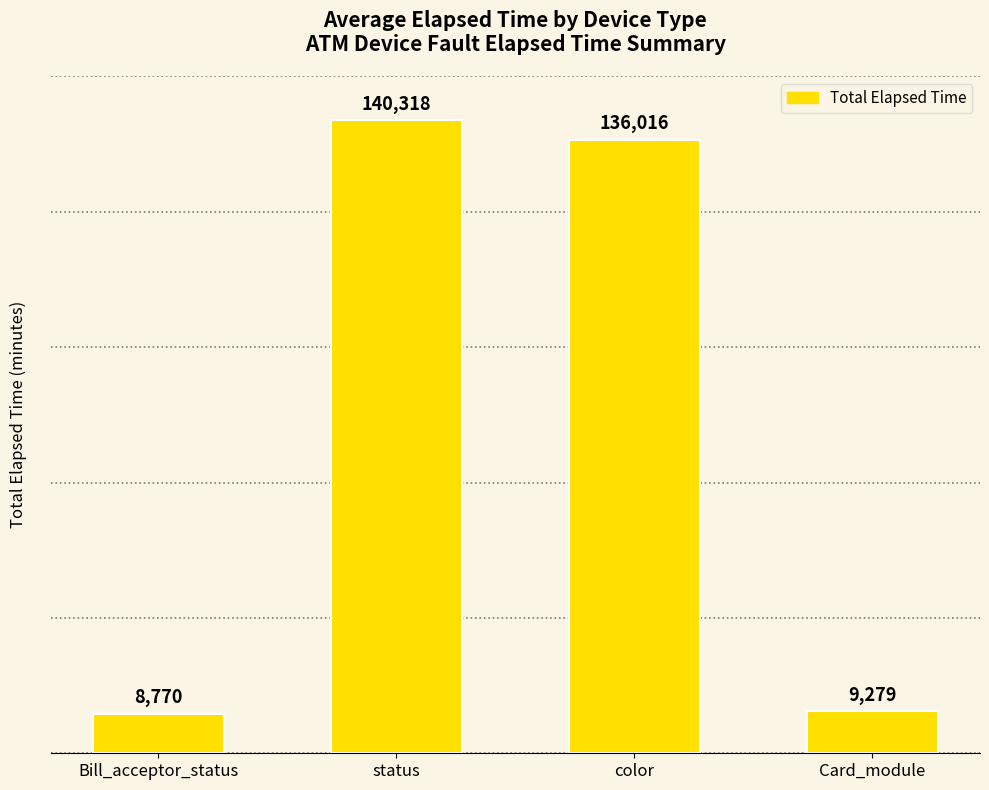

What is the change in value from status to color?

-4302